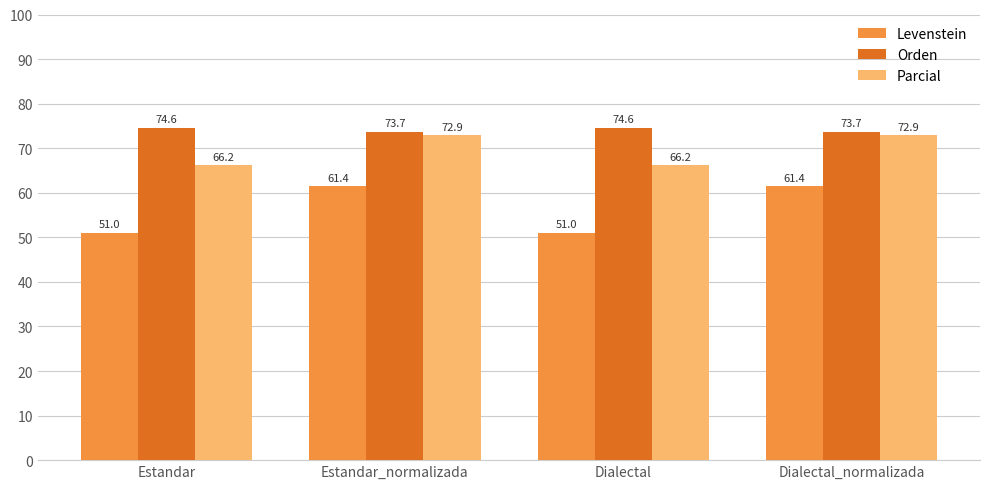

What is the smallest value displayed?

51.0